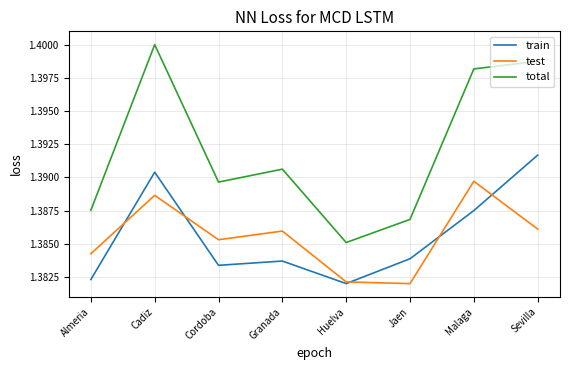

Is it true that train equals 1.4 at Cordoba?

True